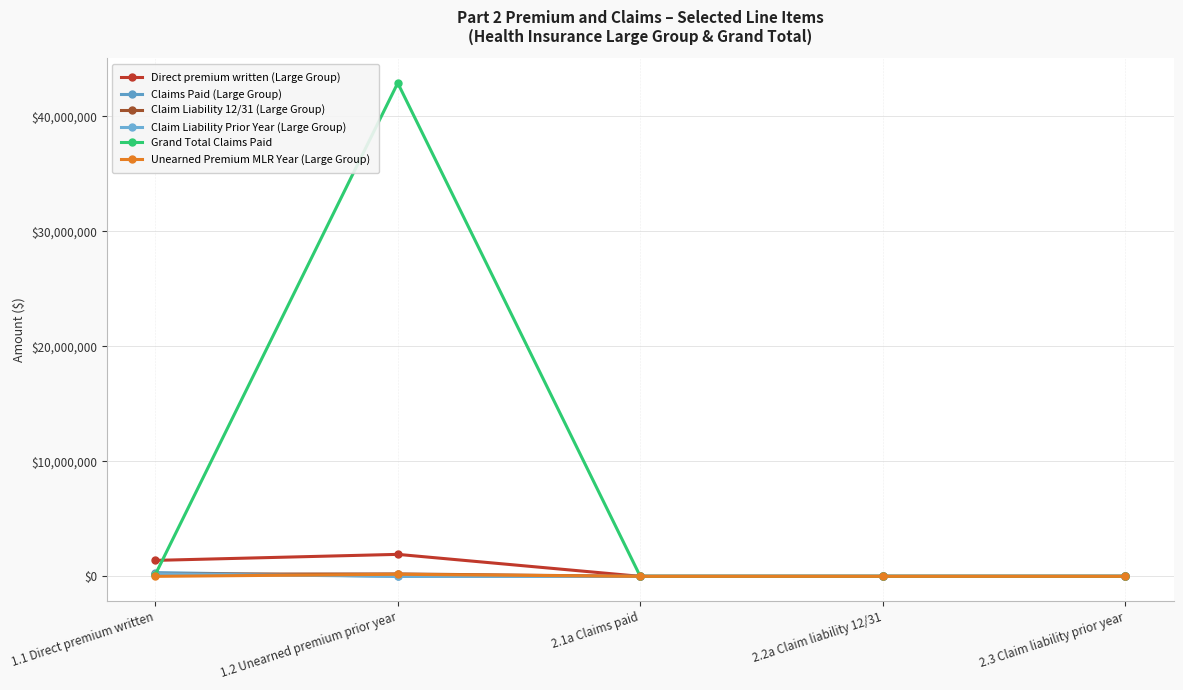

What is the average value of the Claim Liability 12/31 (Large Group) series?

80392.2